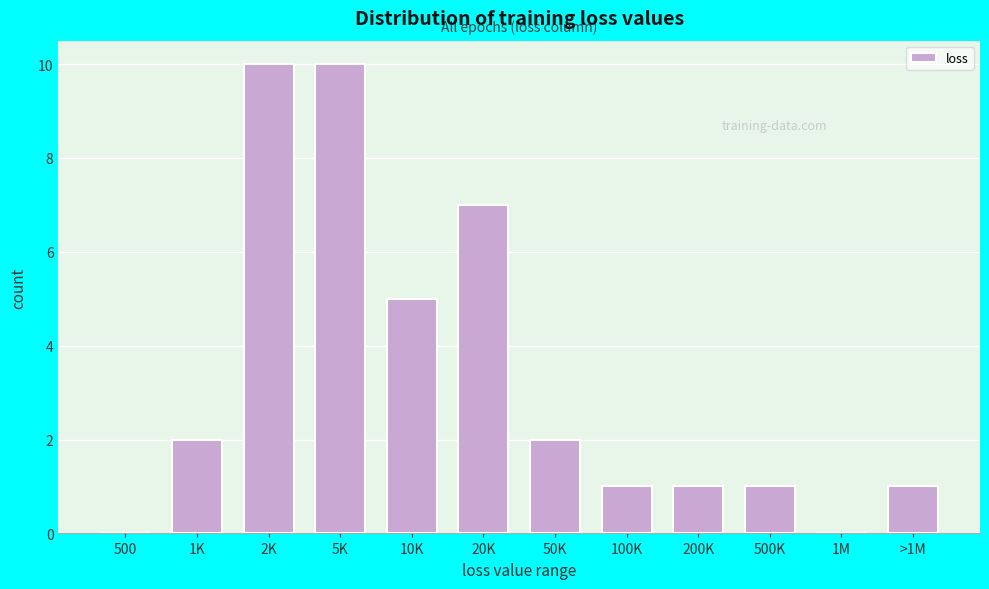

Reading left to right, list all the values displayed in this chart.

500=0	1K=2	2K=10	5K=10	10K=5	20K=7	50K=2	100K=1	200K=1	500K=1	1M=0	>1M=1